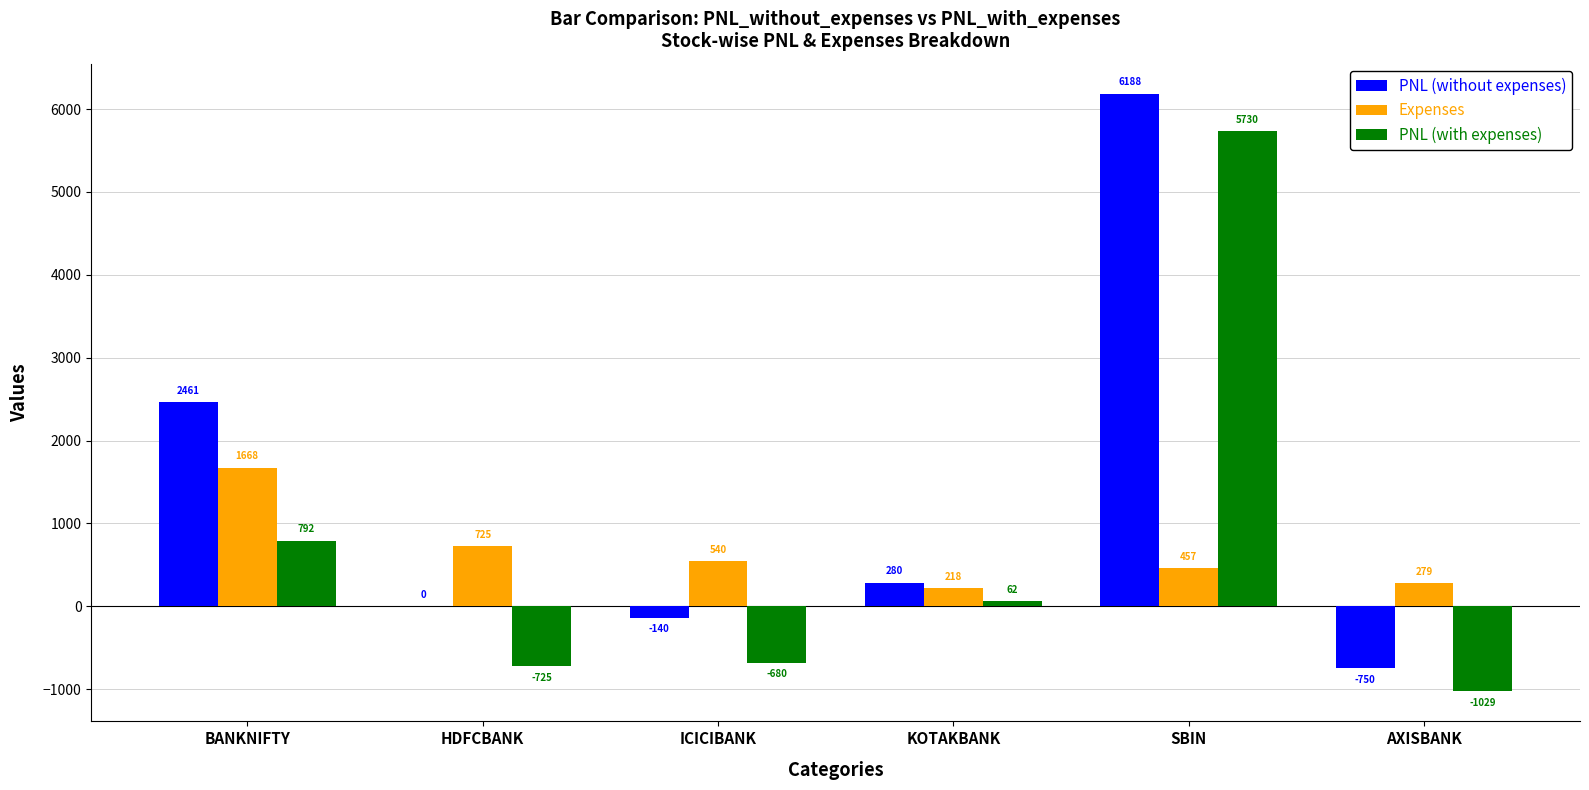

Is it true that PNL (with expenses) equals -680.2 at ICICIBANK?

True